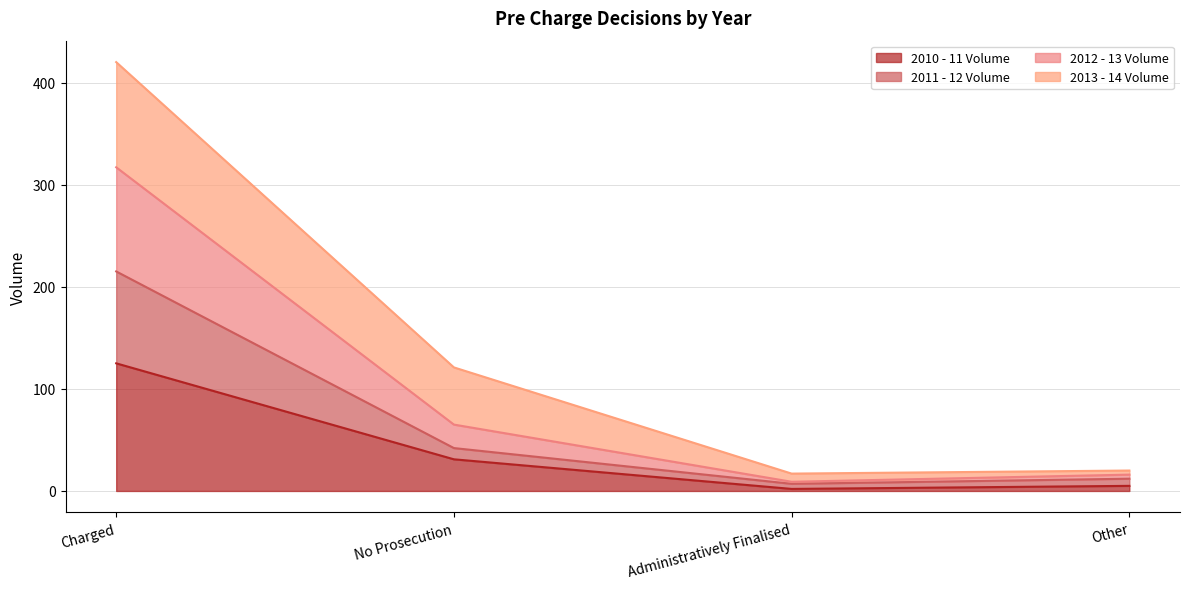

Which category has the lowest value in the 2012 - 13 Volume series?

Administratively Finalised